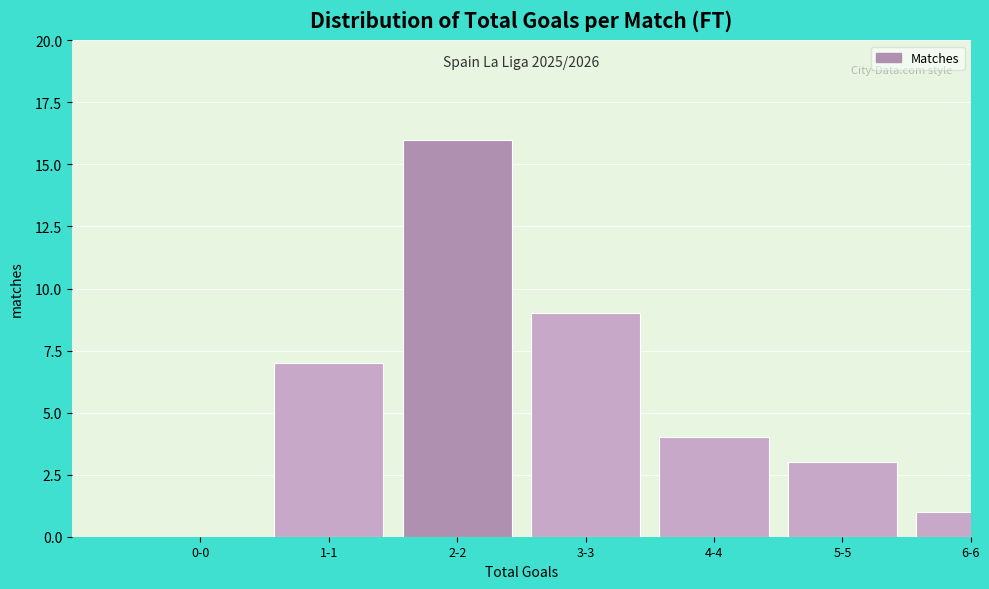

Reading right to left, what are all the values shown in this chart?

6-6=1	5-5=3	4-4=4	3-3=9	2-2=16	1-1=7	0-0=0